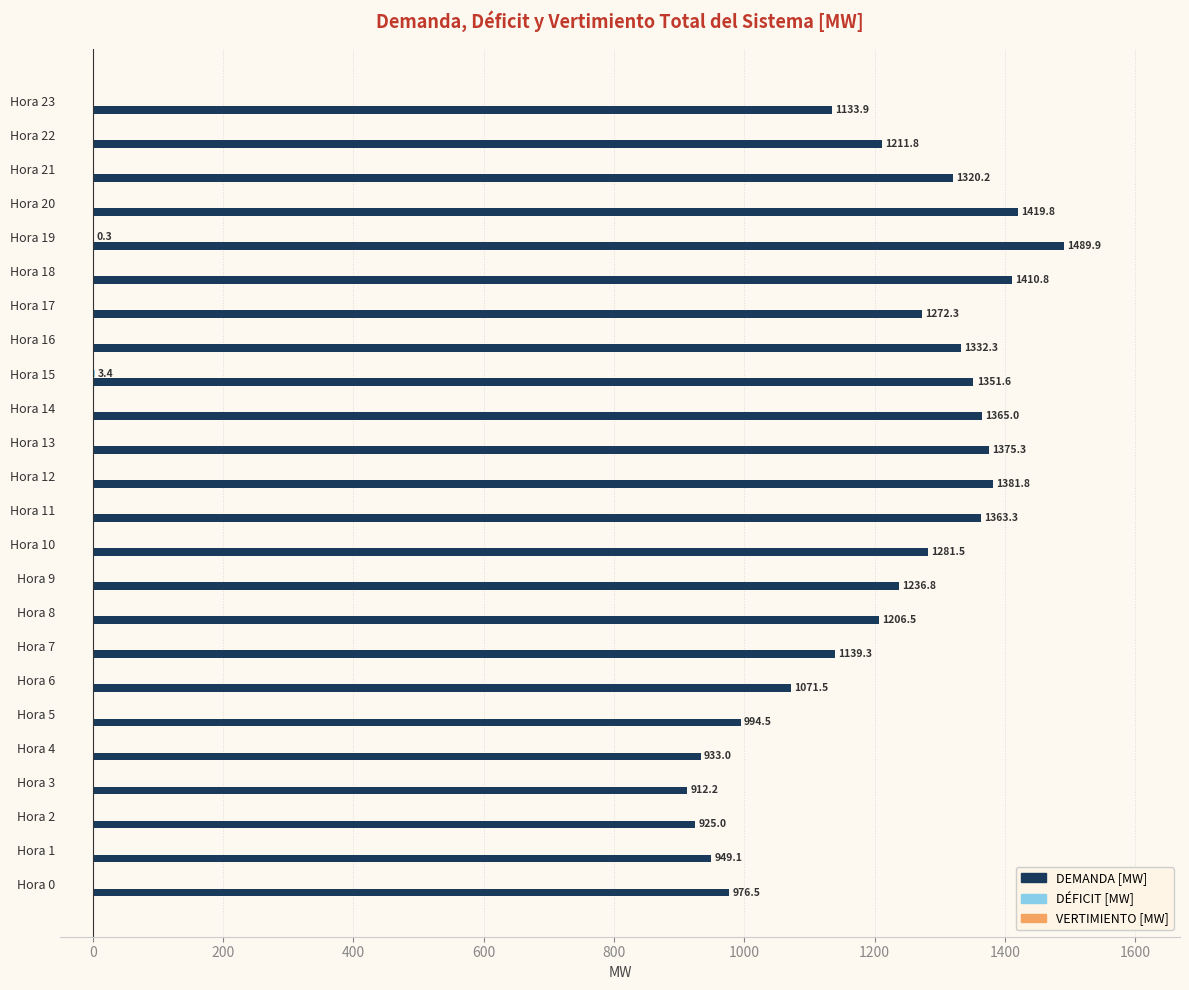

What is the sum of the DEMANDA [MW] values at Hora 12 and Hora 23?

2515.7